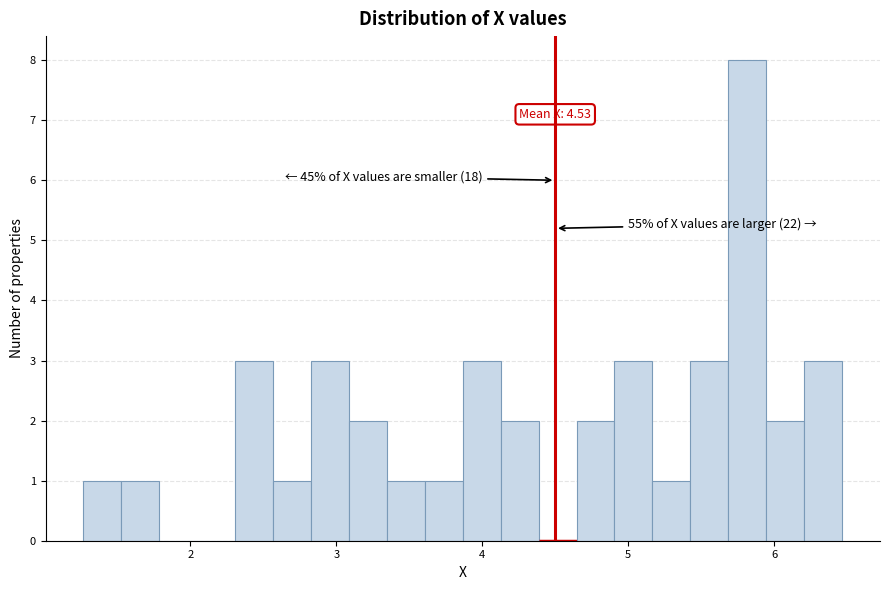

Around what value on the x-axis is the tallest bar? Give the approximate position of its centre, as read against the axis.

5.8